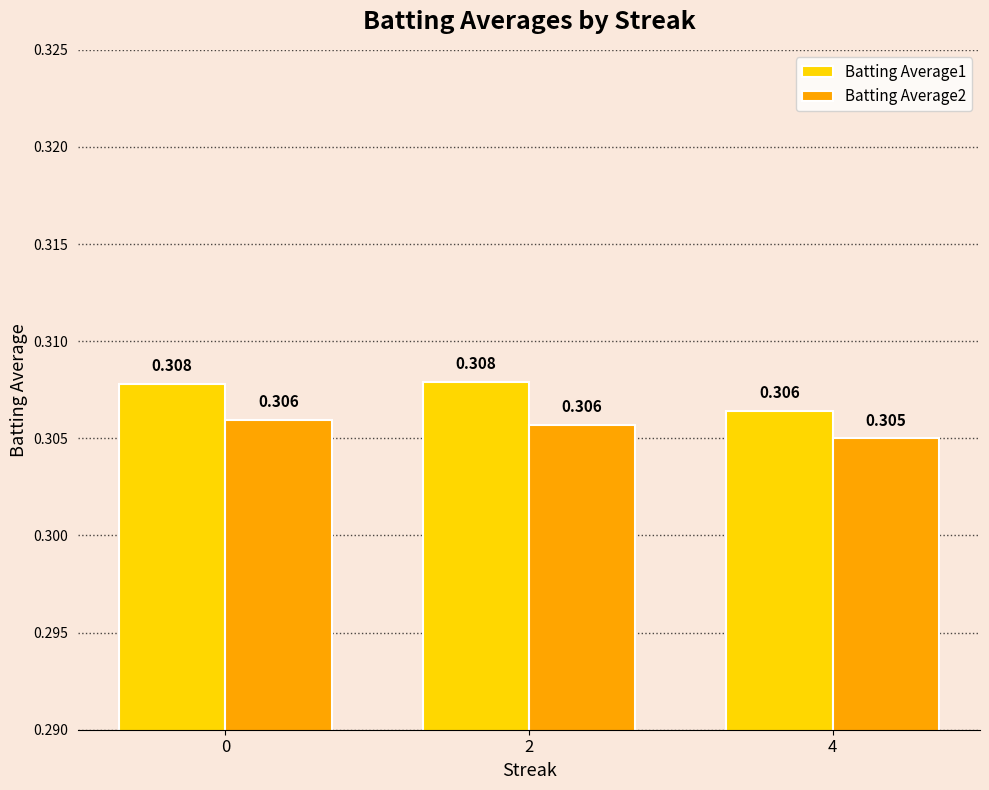

True or false: Batting Average1 has a value of 0.2 at 2.

False